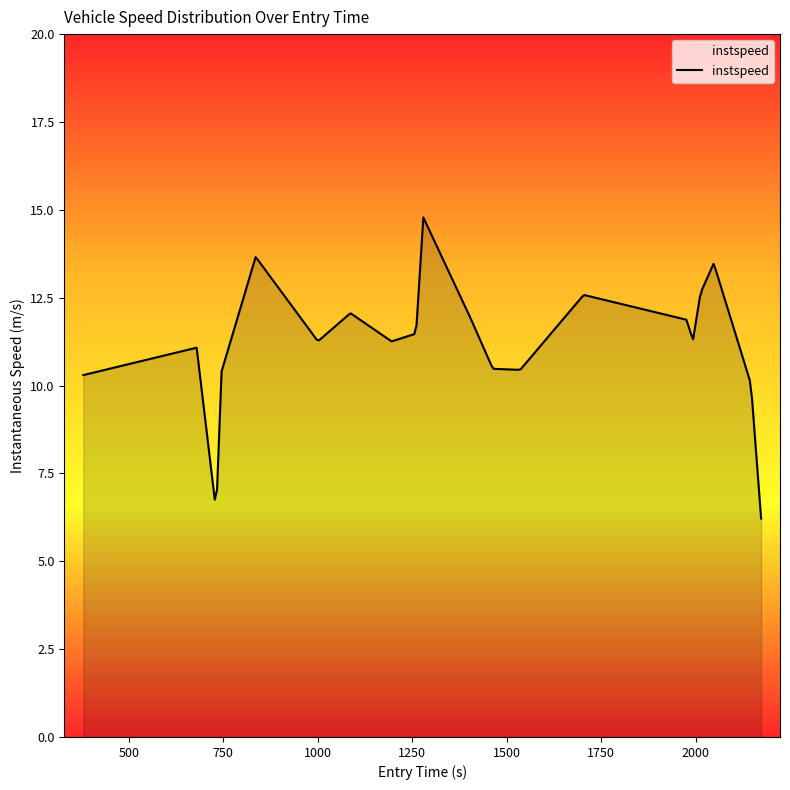

Reading right to left, transcribe all the data shown in this chart.

19=6.2	18=10.0	17=13.5	16=12.6	15=11.3	14=11.9	13=12.6	12=10.4	11=10.5	10=12.0	9=14.8	8=11.5	7=11.3	6=12.1	5=11.3	4=13.7	3=10.4	2=6.4	1=11.1	0=10.3